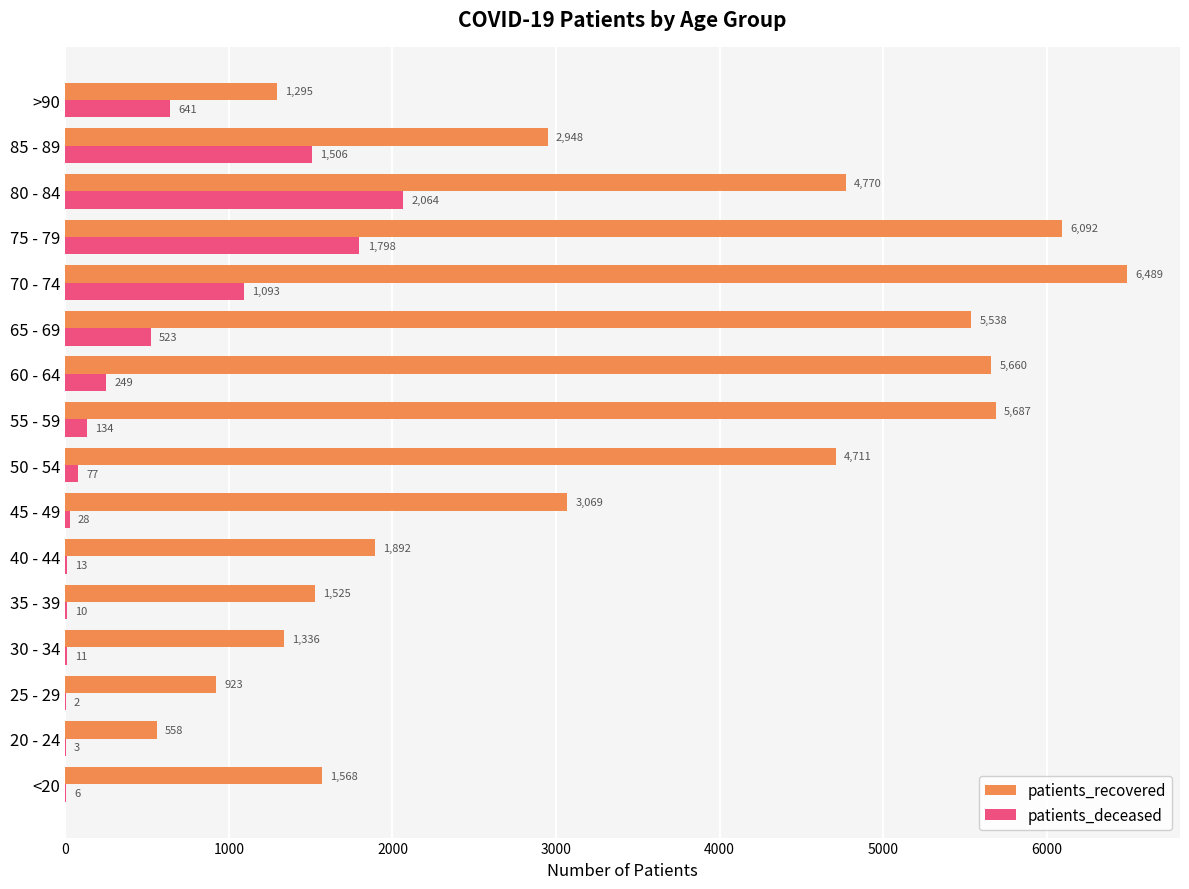

Read the patients_deceased value at 50 - 54.

77